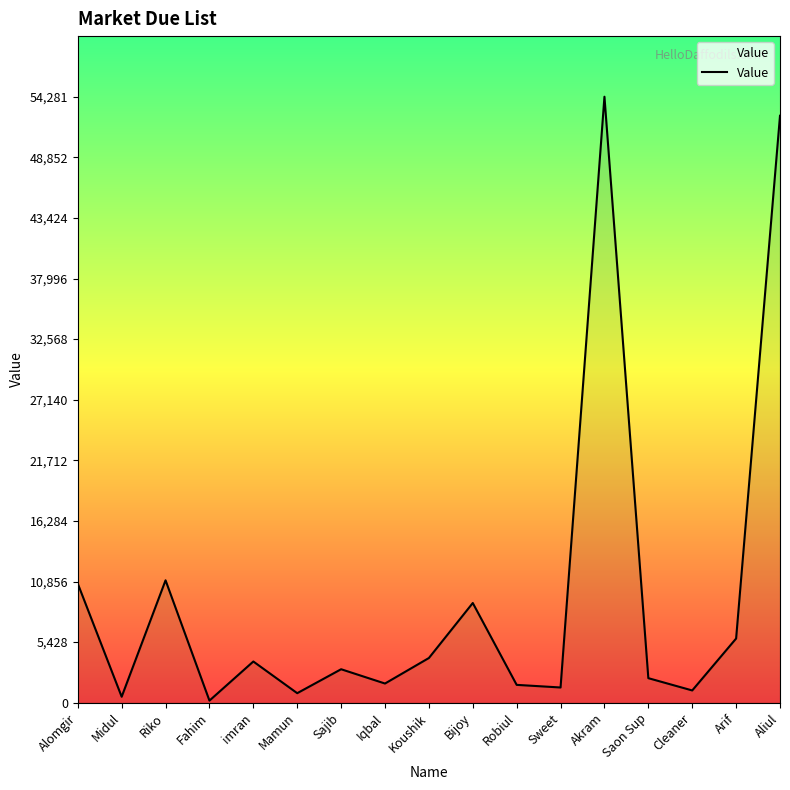

What is the difference between the maximum and minimum values?

54090